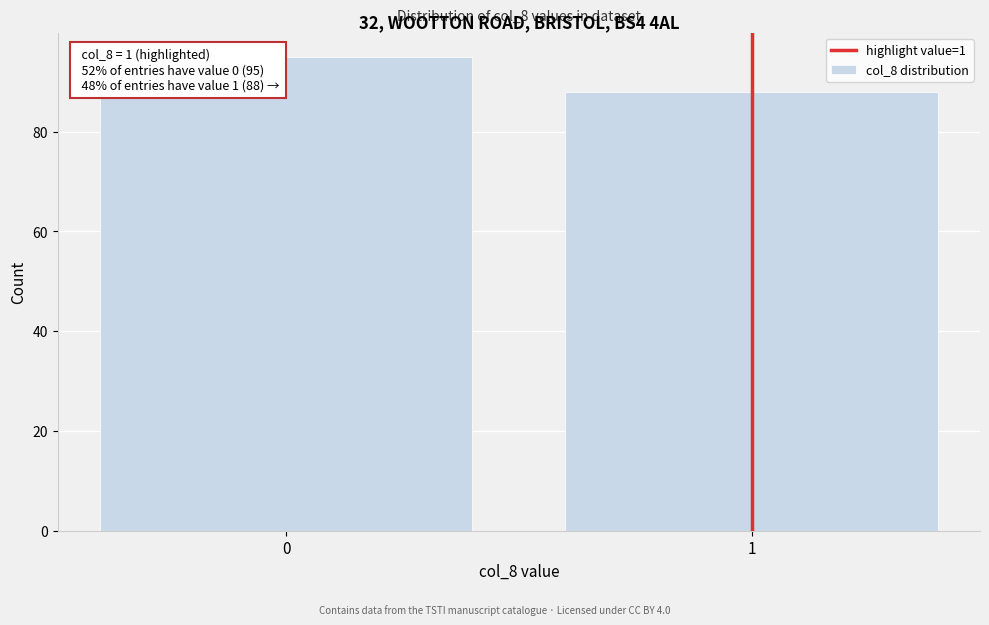

Reading left to right, extract all data points from this chart.

0=95	1=88